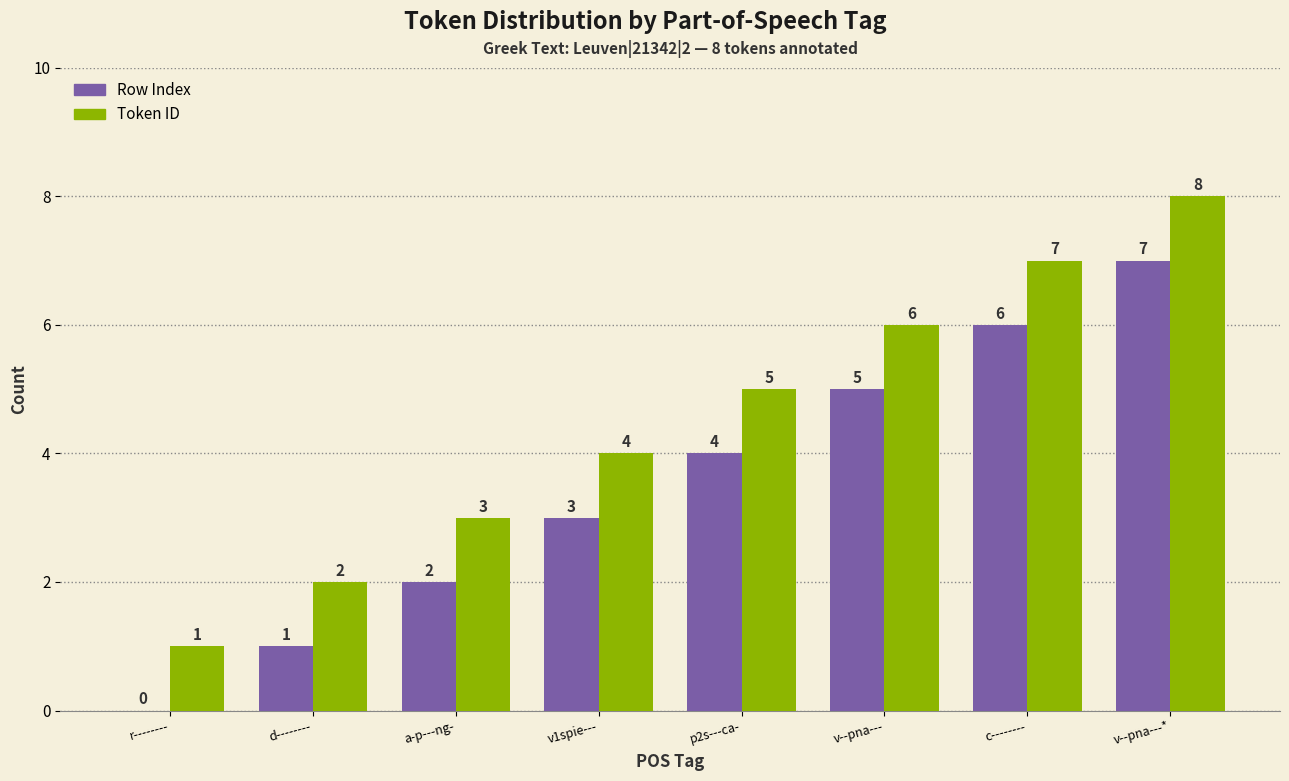

The Row Index series shows 3 at a-p---ng-. True or false?

False